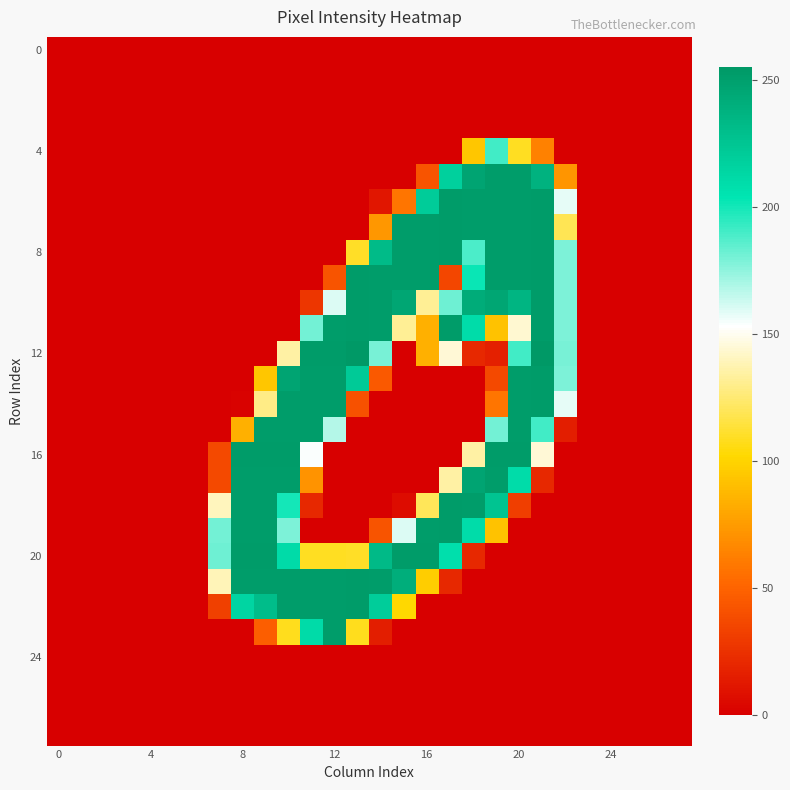

At which category is the sum across all series the highest?

20